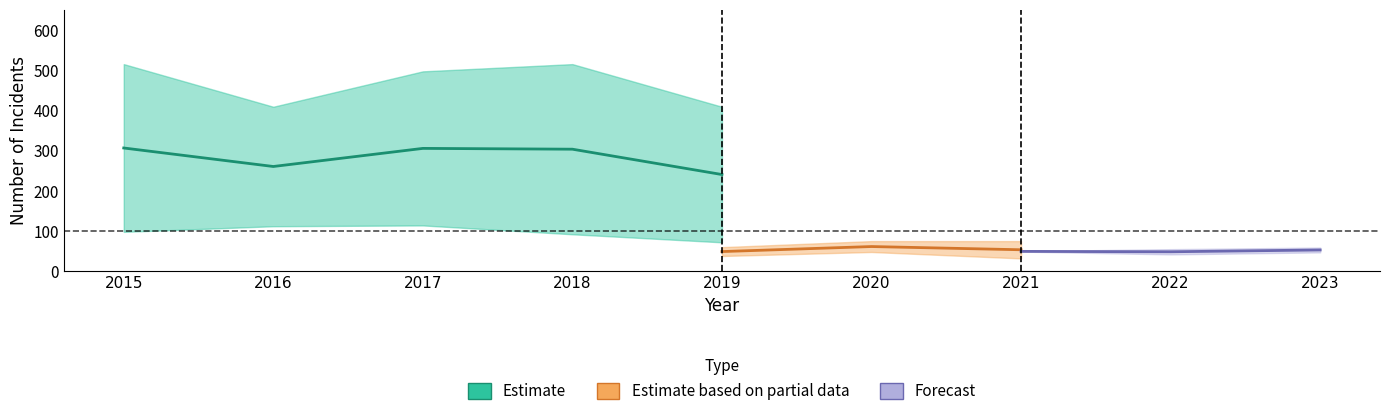

At which category is the sum across all series the highest?

2017